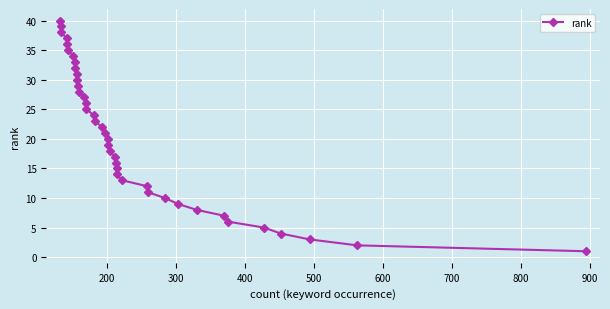

What is the sum of all values?

820